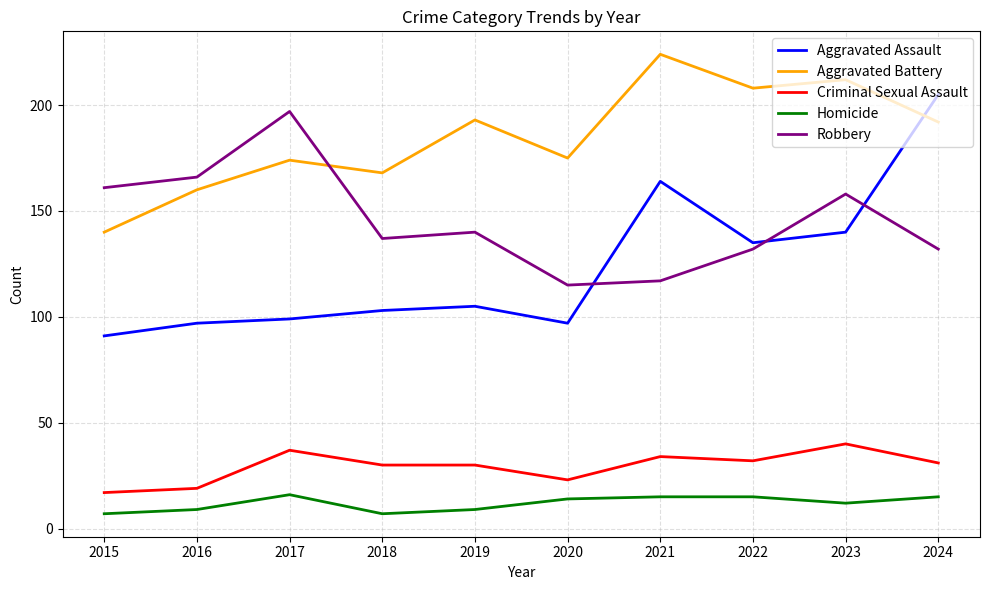

How many times do Aggravated Assault and Robbery cross each other?

3